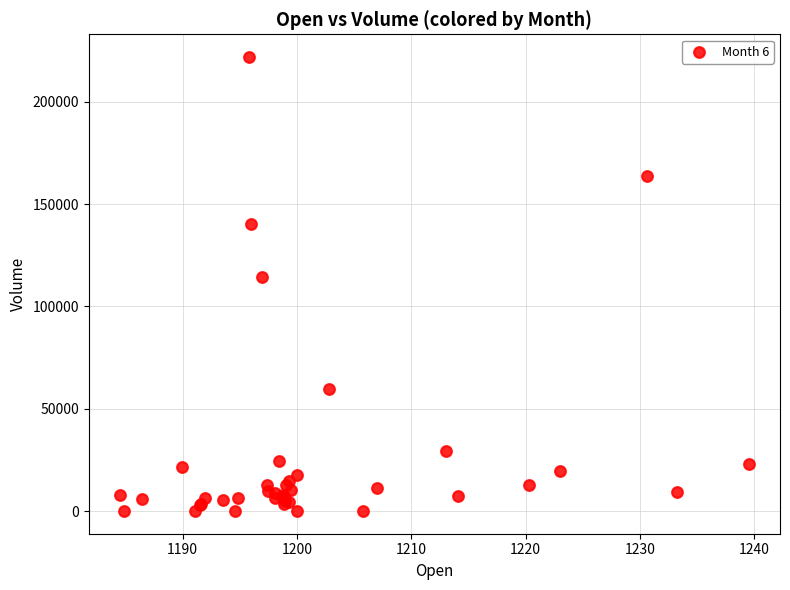

What Y value in the scatter plot is closest to 110963?

114441